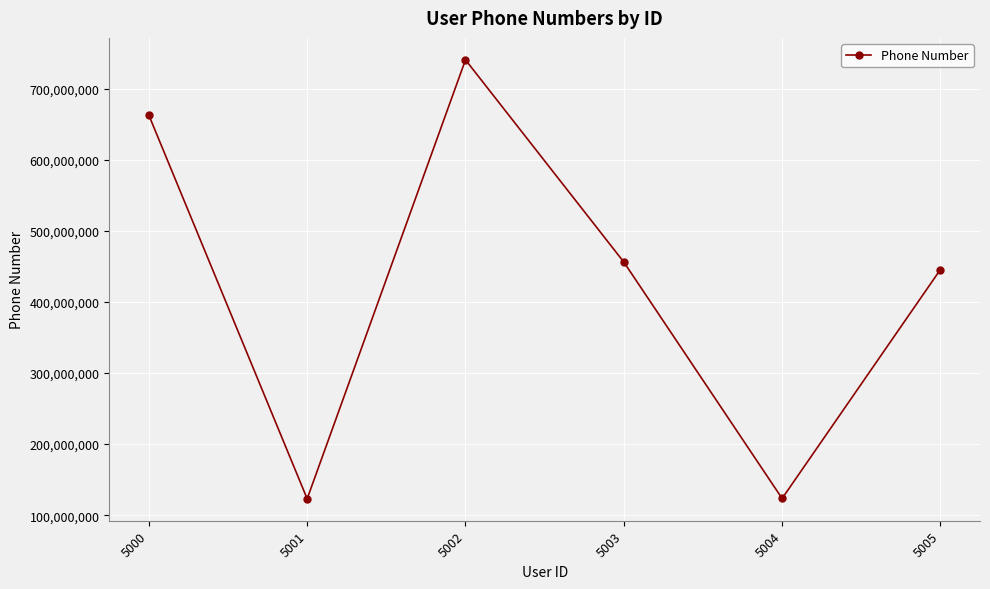

What is the change in value from 5000 to 5005?

-217042647